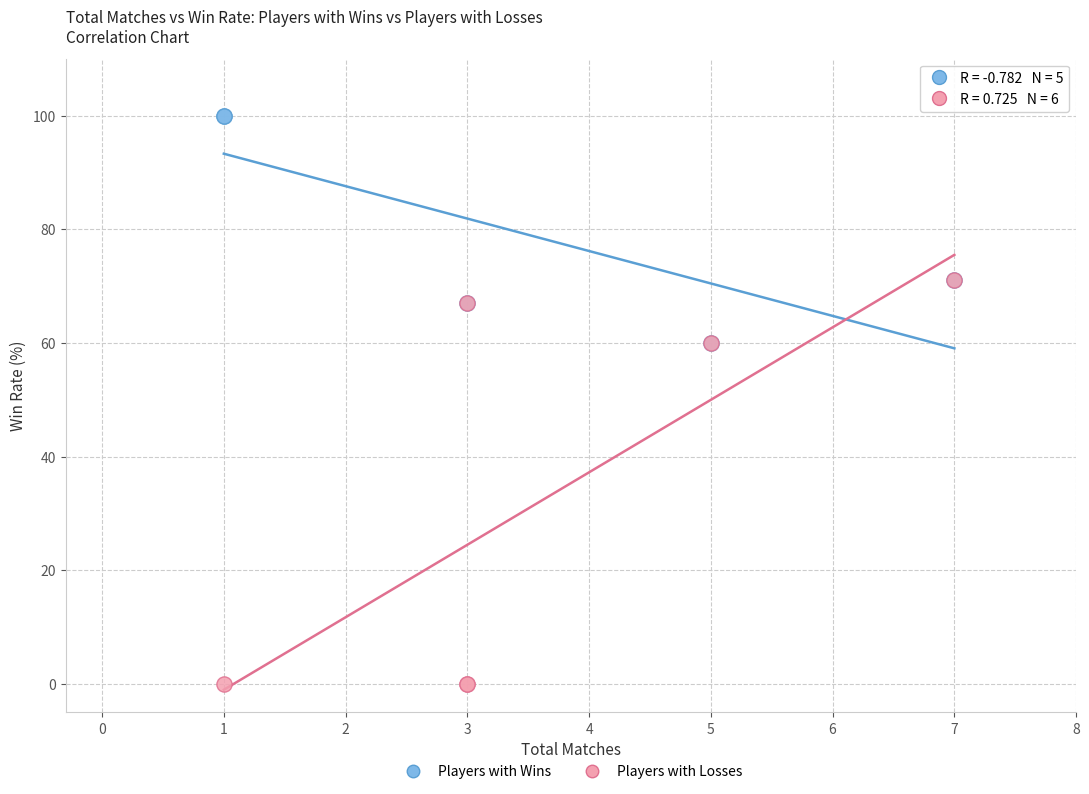

Which series contains the highest Y value?

Players with Wins